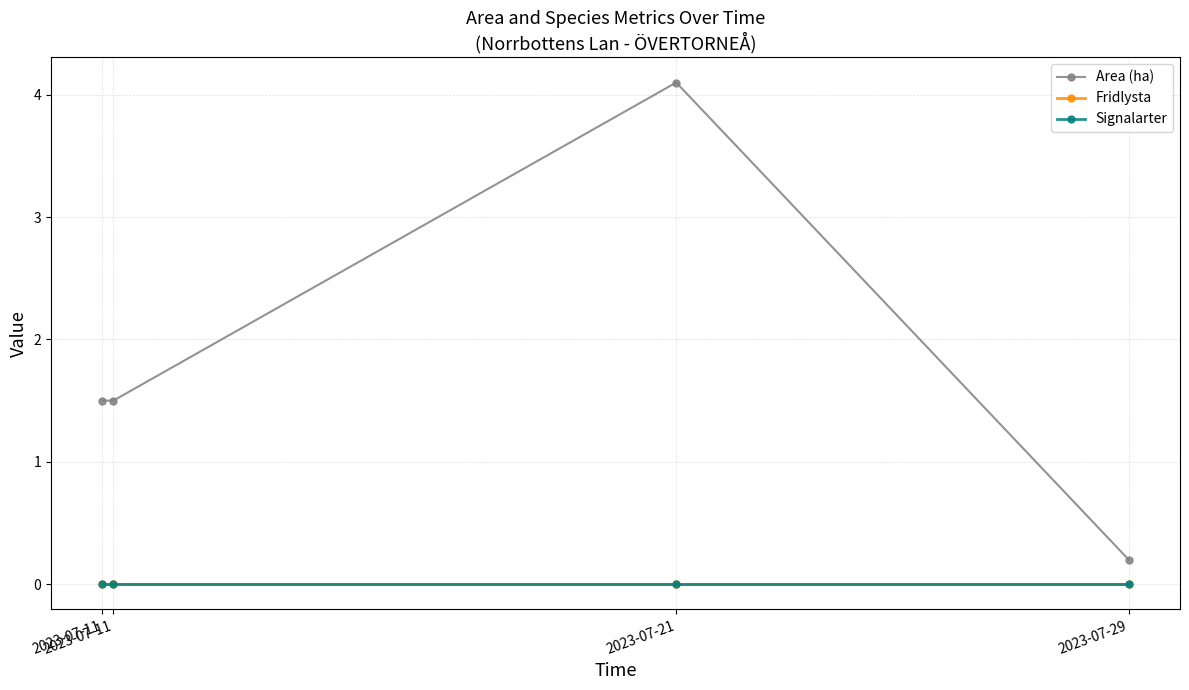

Where does the Area (ha) series first go above 1?

2023-07-11